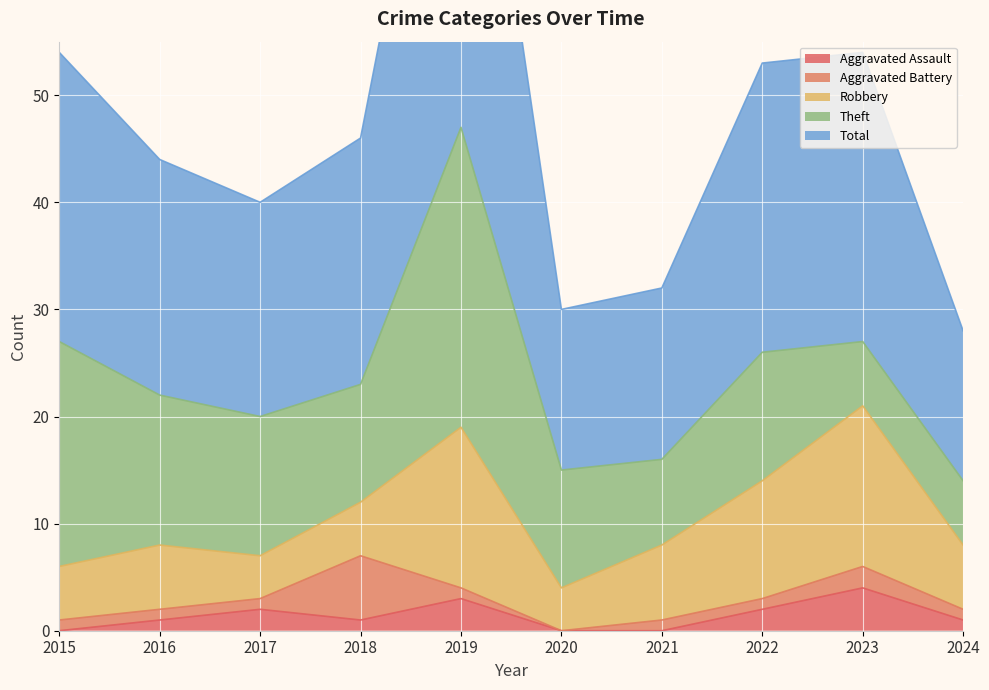

What is the difference between the Robbery values at 2016 and 2019?

9